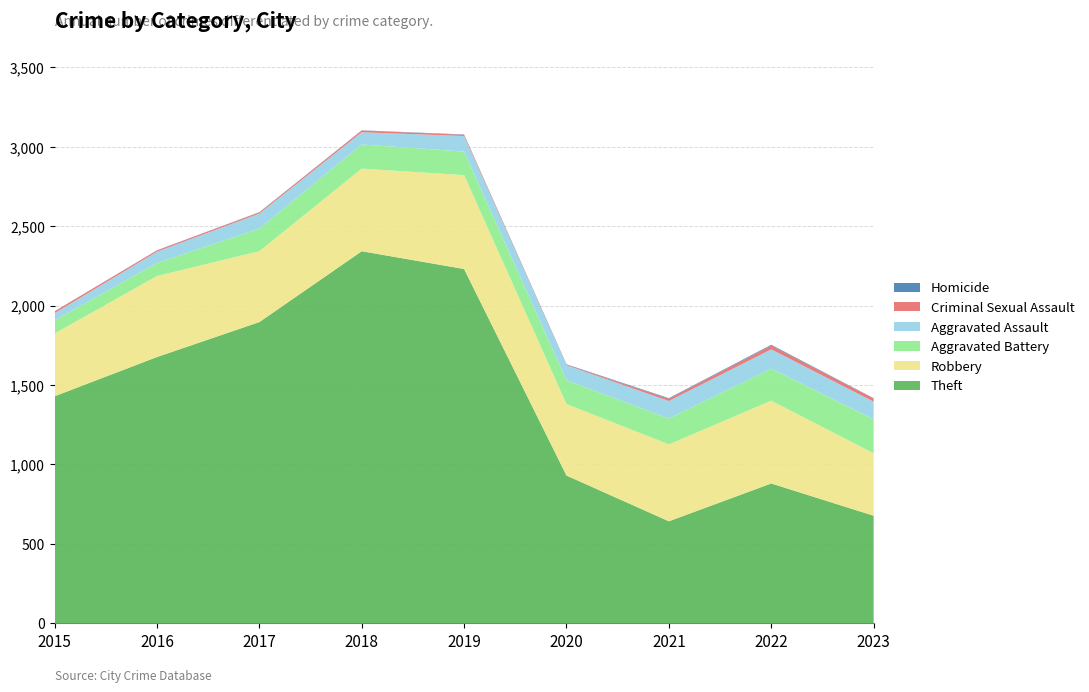

Reading left to right, transcribe all the data shown in this chart.

Robbery: 395	510	446	520	591	450	484	521	393
Theft: 1429	1676	1896	2342	2230	930	642	880	677
Aggravated Battery: 82	82	142	152	148	150	163	202	213
Aggravated Assault: 46	71	95	77	98	94	110	121	112
Criminal Sexual Assault: 12	8	8	11	8	3	14	24	20
Homicide: 0	1	1	1	2	3	4	5	2